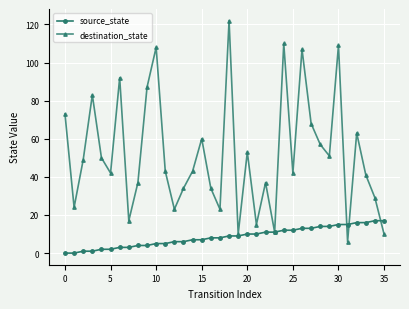

List the series in order of their overall mean, highest first.

destination_state, source_state